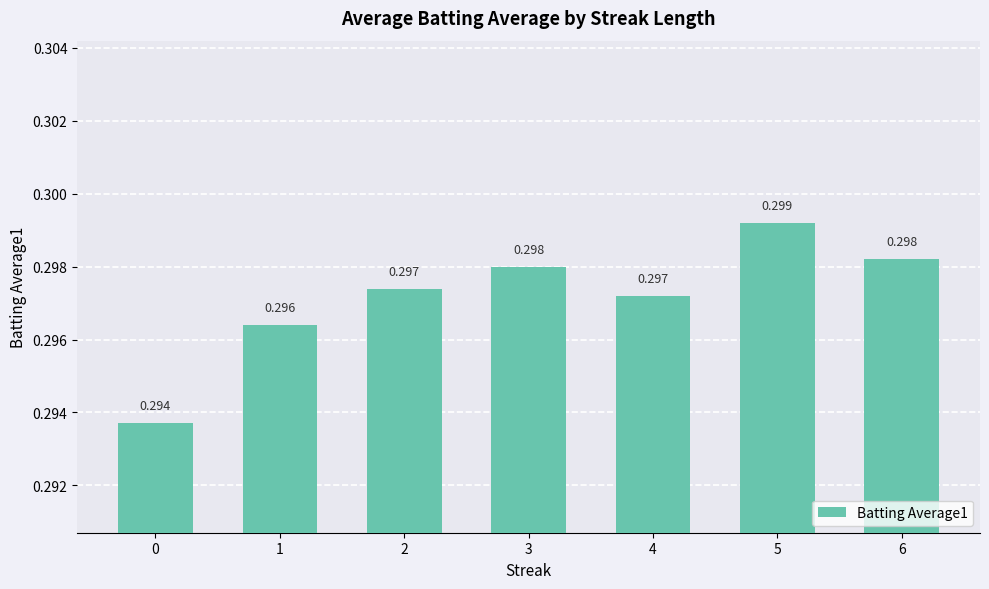

Reading left to right, list all the values displayed in this chart.

0.3	0.3	0.3	0.3	0.3	0.3	0.3